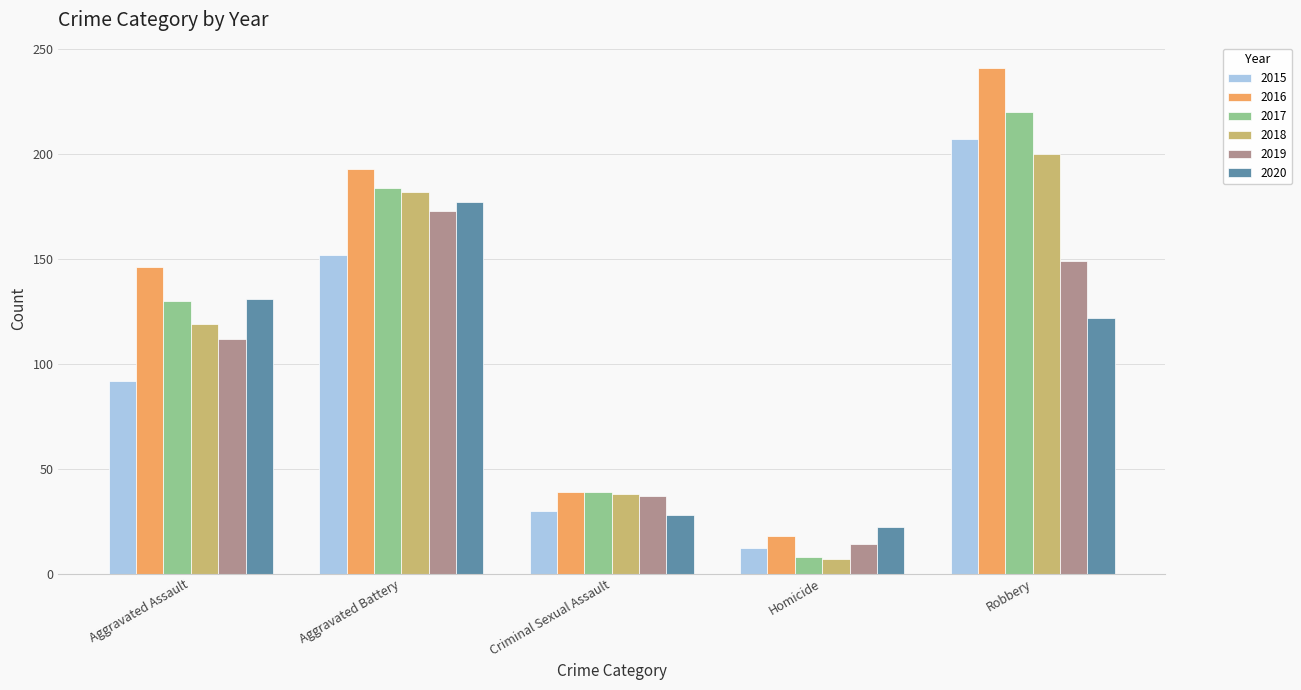

What is the highest value of the 2017 series?

220